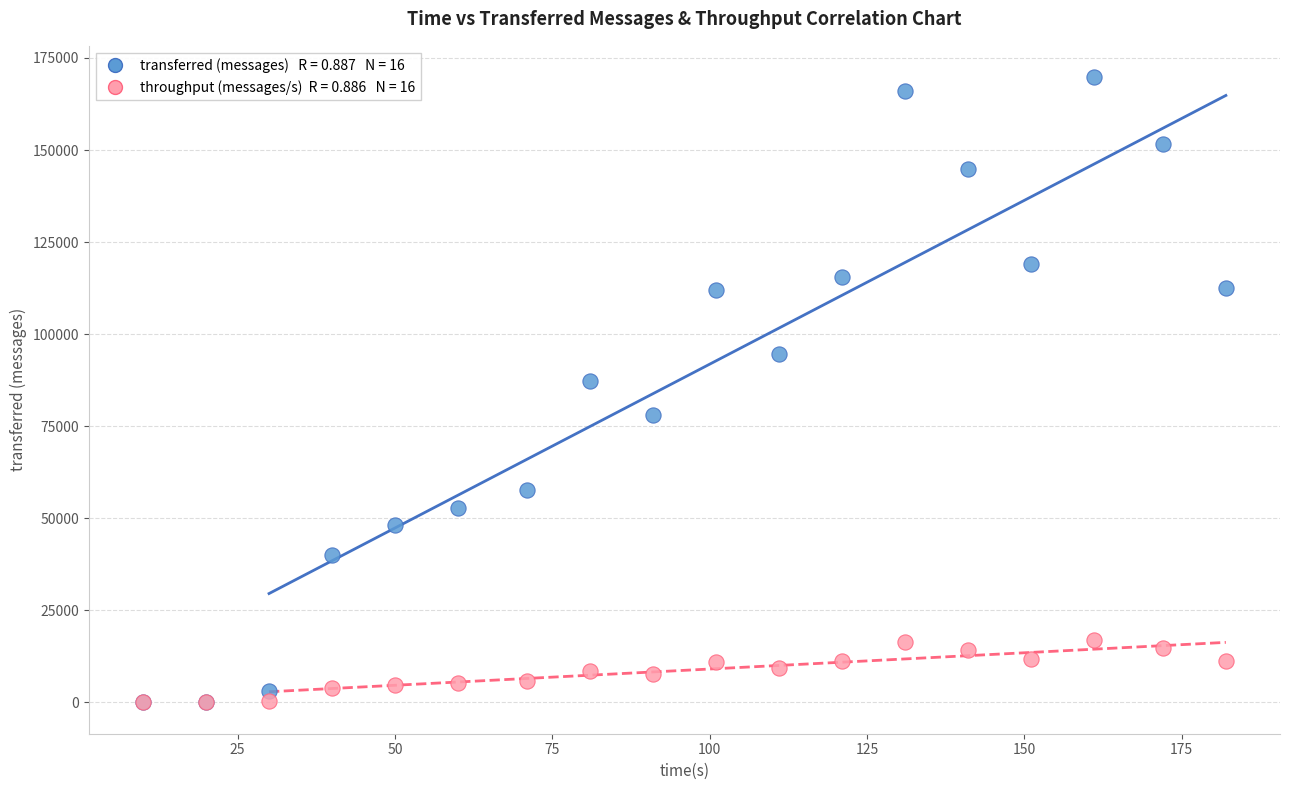

Across all series, what Y value is closest to 84900?

87180